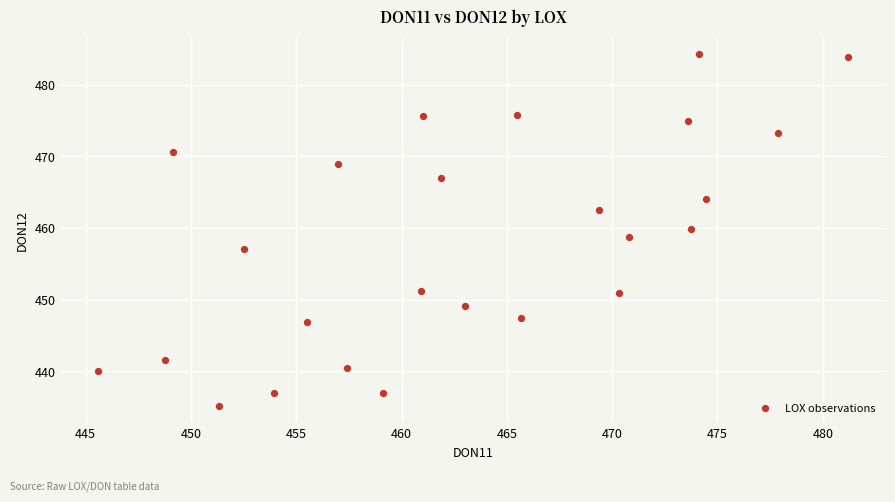

What is the range of Y values (max minus min)?

49.0